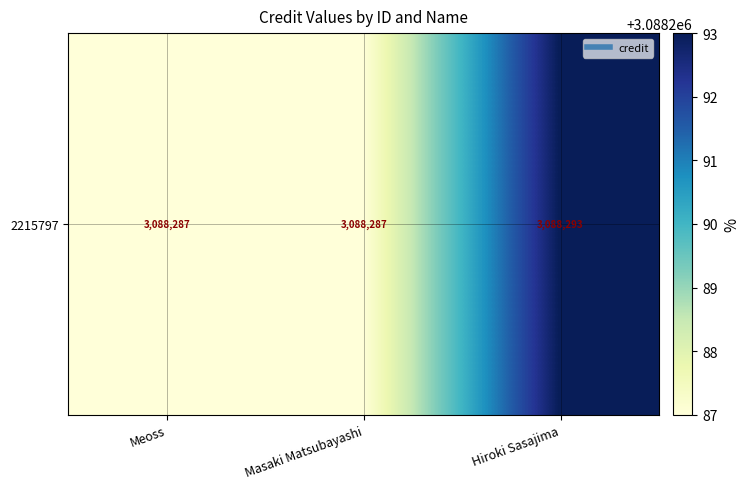

What is the change in value from Masaki Matsubayashi to Hiroki Sasajima?

+6